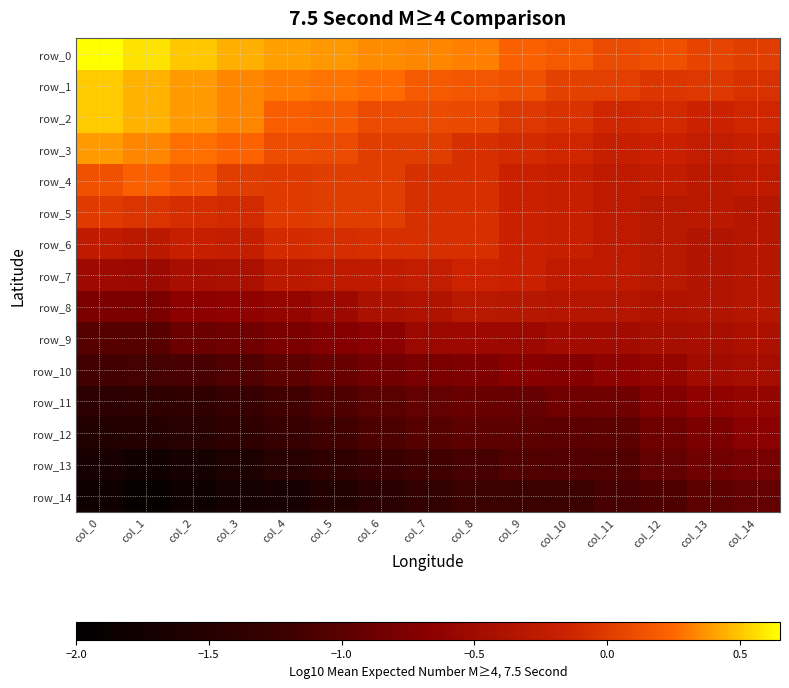

Where is row_8 nearest to the value 0?

col_8